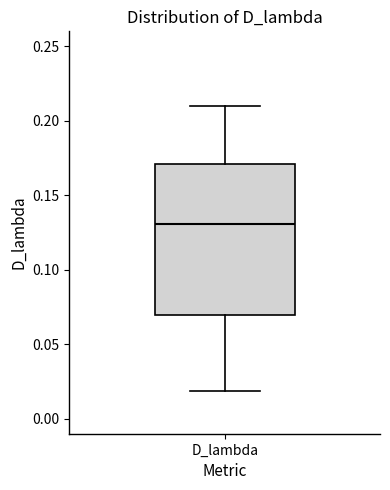

Where does the median line of the box for D_lambda sit on the y-axis? The values are not printed on the chart, so give them approximately, as read against the axis.

0.13